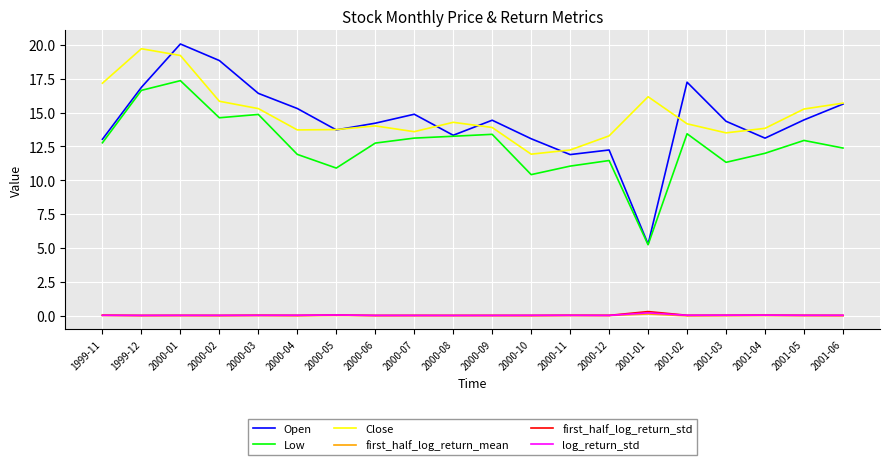

True or false: first_half_log_return_mean has a value of 0.0 at 2000-11.

True